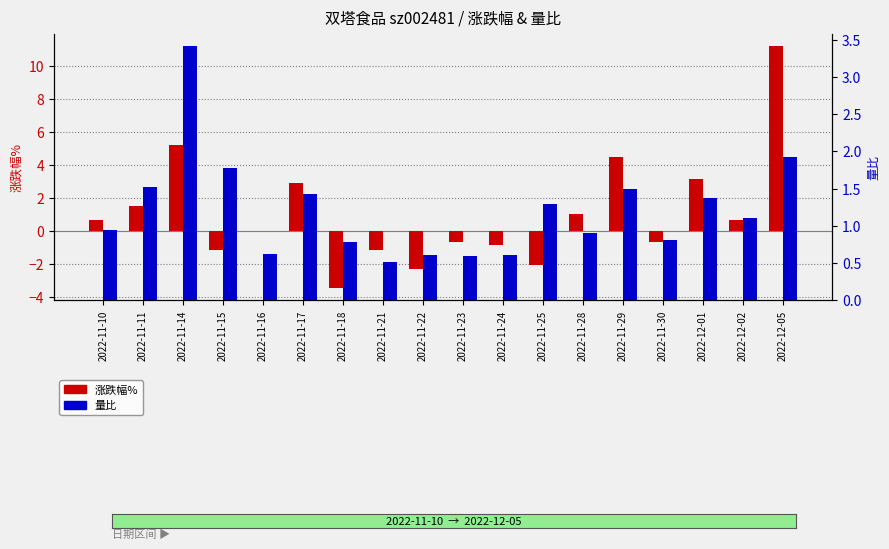

What is the highest value of the 量比 series?

3.4